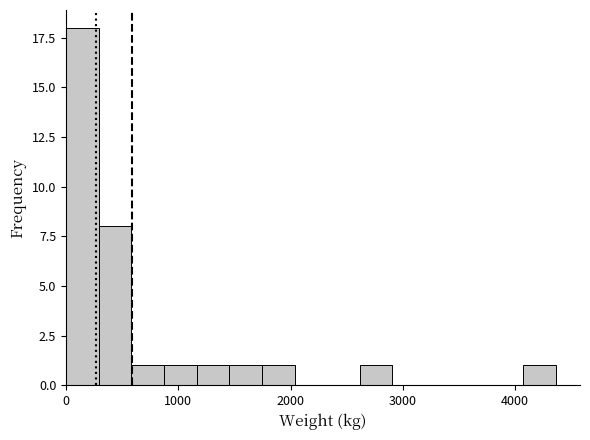

Read against the x-axis, roughly where is the centre of the tallest bar?

100